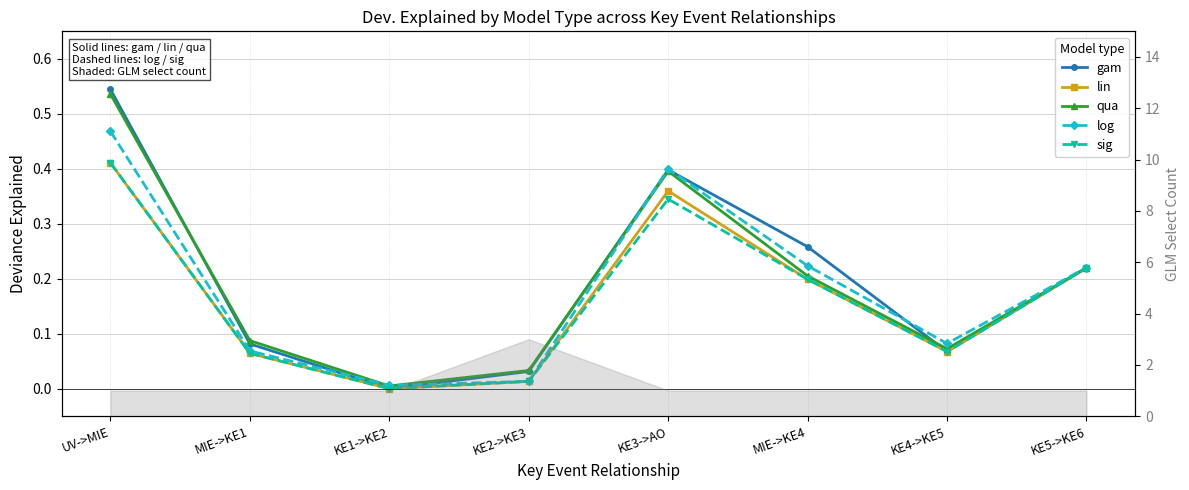

Read the sig value at KE4->KE5.

0.1